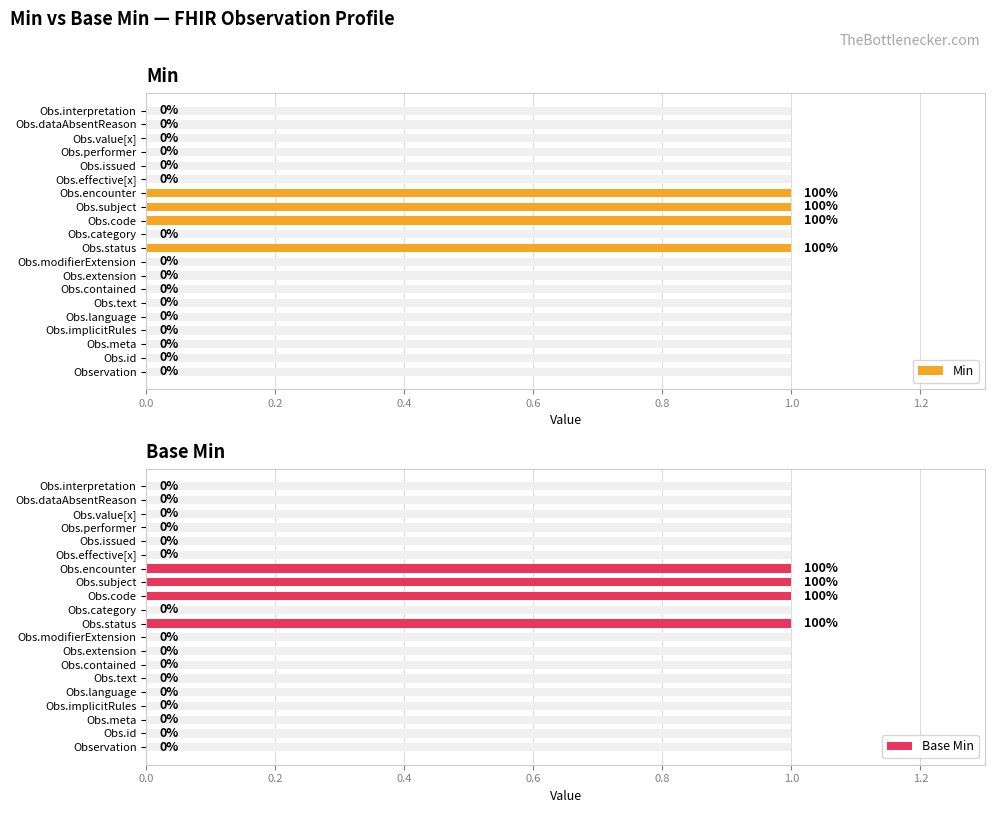

Is it true that Base Min equals 0 at Observation?

True